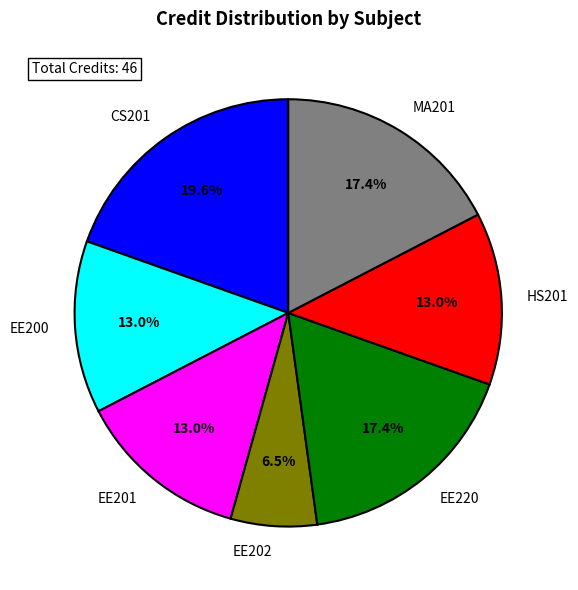

What is the total percentage of CS201 and EE202?

26.1%